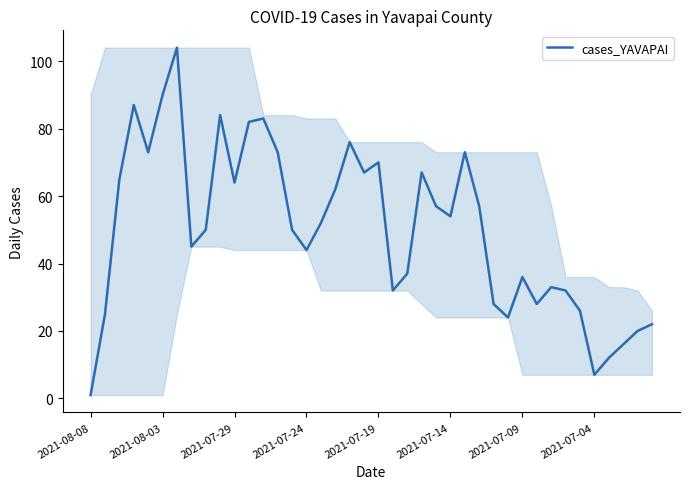

What is the greatest value displayed?

104